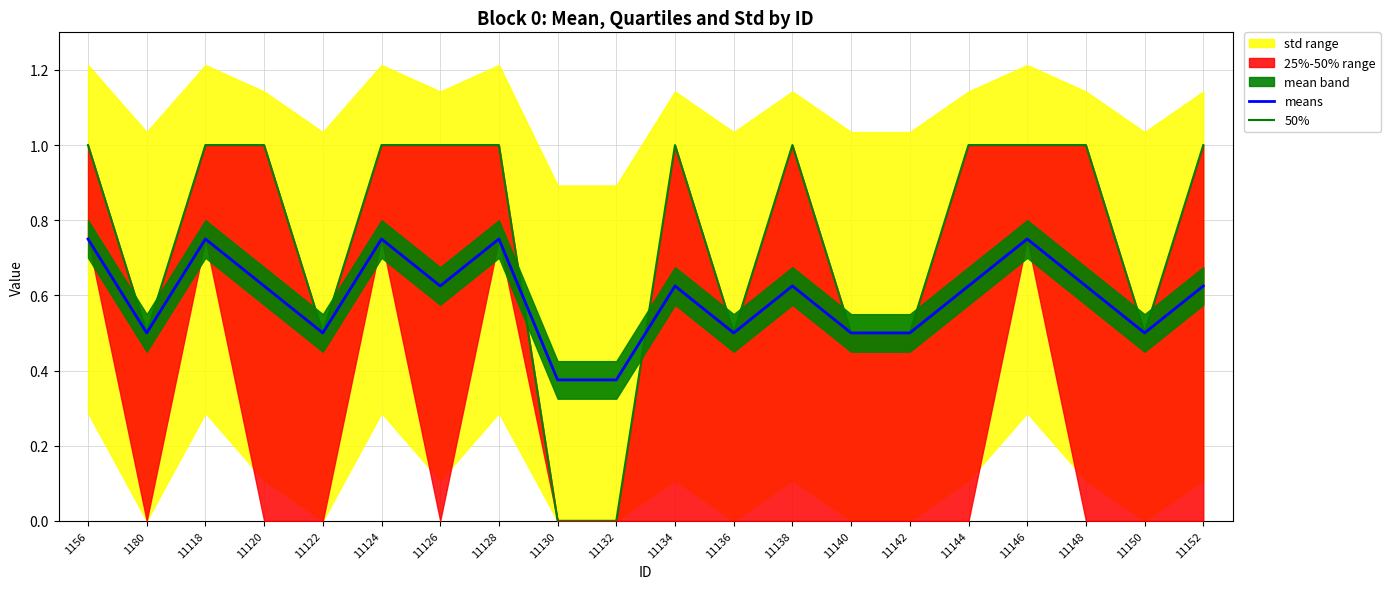

Count the means values in the range 0 to 1.

20